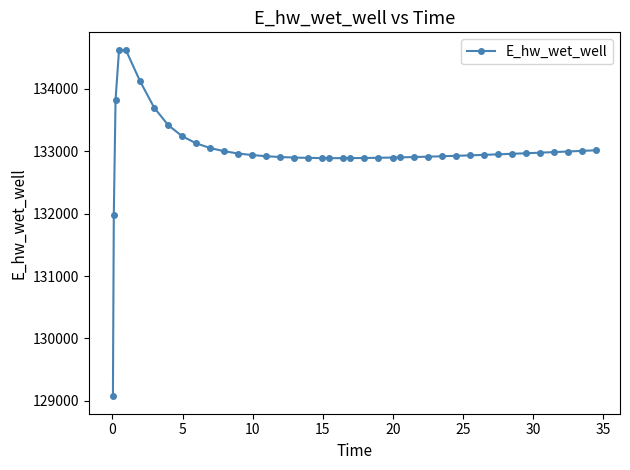

What is the value of the 36th point from the left?

132976.9